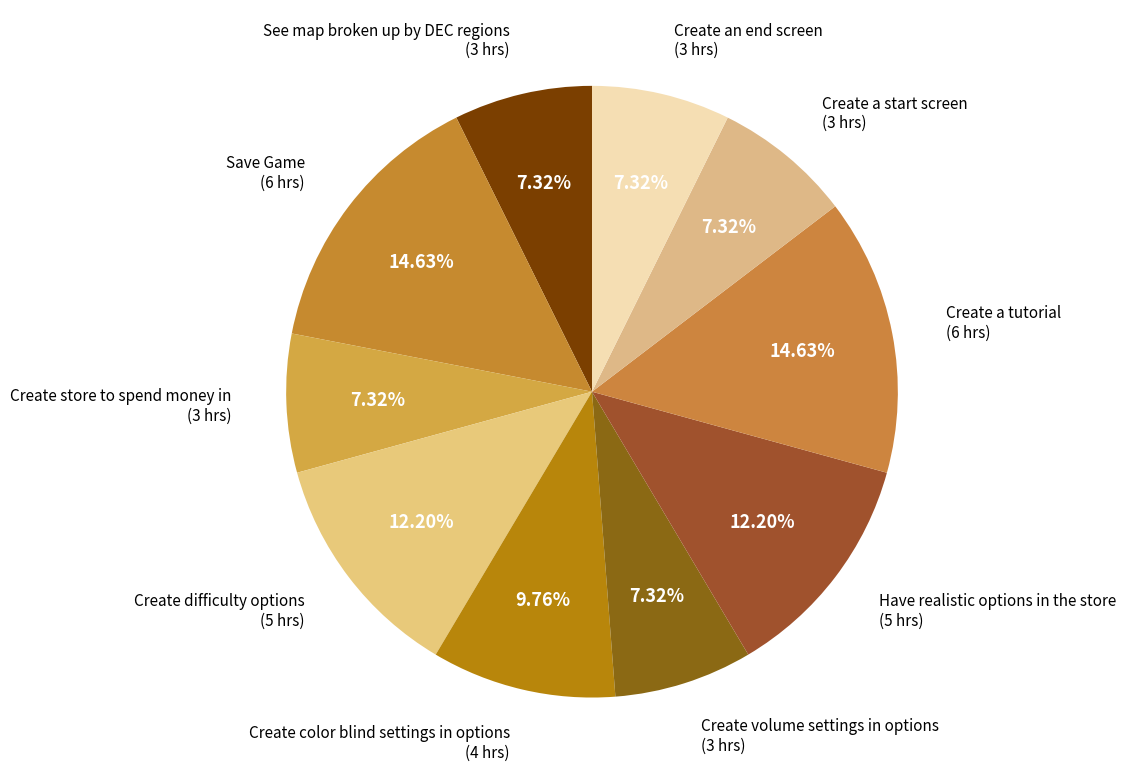

What is the total percentage of Create an end screen and Create a start screen?

14.6%